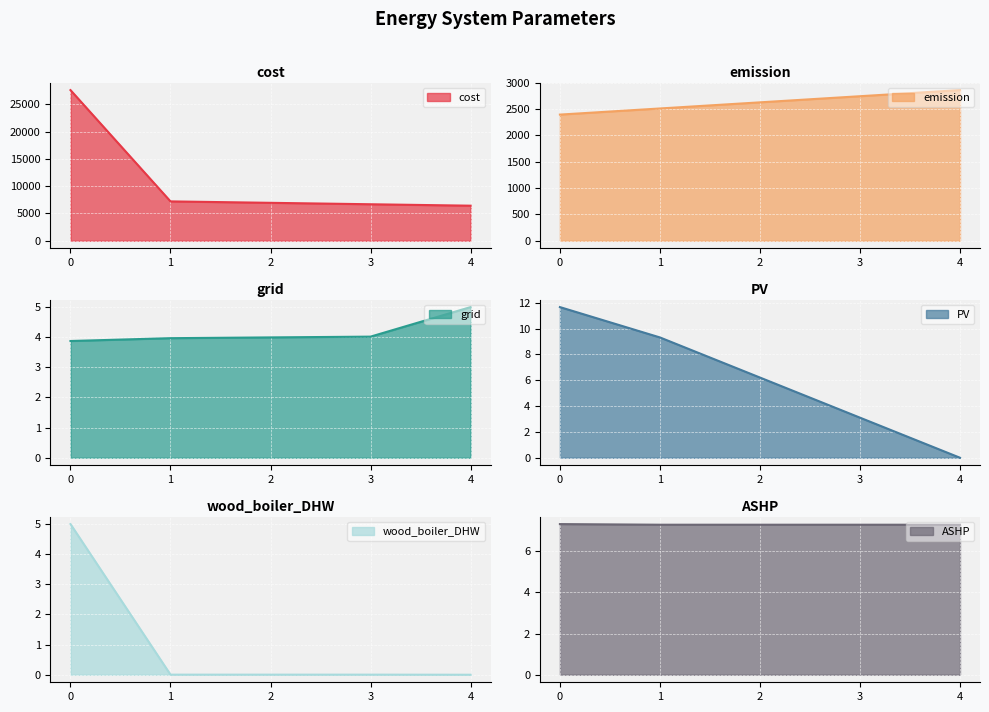

True or false: wood_boiler_DHW and emission cross at least once.

False